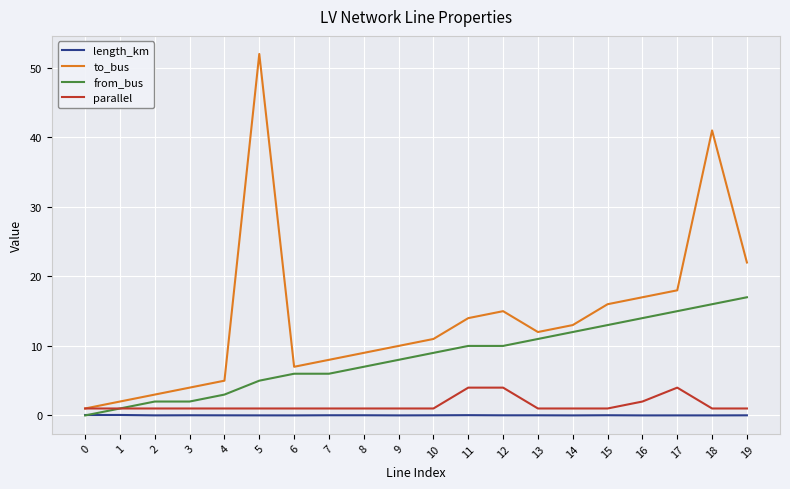

At which label is from_bus closest to 8?

9